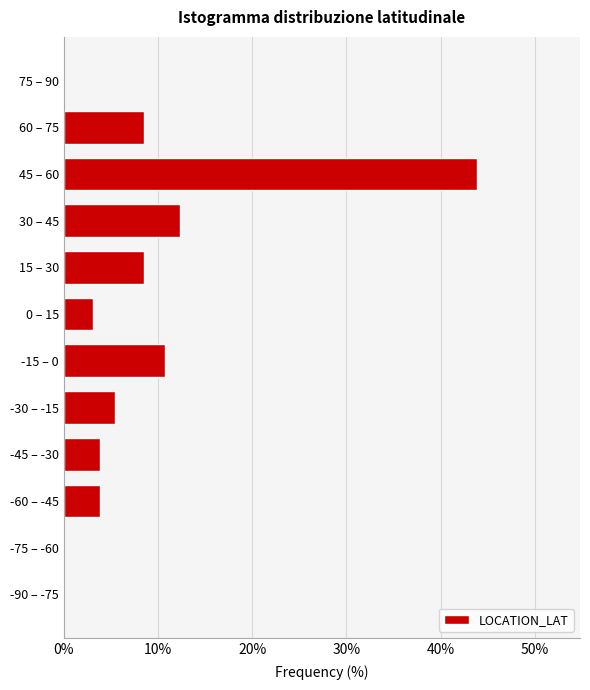

Reading bottom to top, what are all the values shown in this chart?

-90 – -75=0.0	-75 – -60=0.0	-60 – -45=3.8	-45 – -30=3.8	-30 – -15=5.4	-15 – 0=10.8	0 – 15=3.1	15 – 30=8.5	30 – 45=12.3	45 – 60=43.8	60 – 75=8.5	75 – 90=0.0